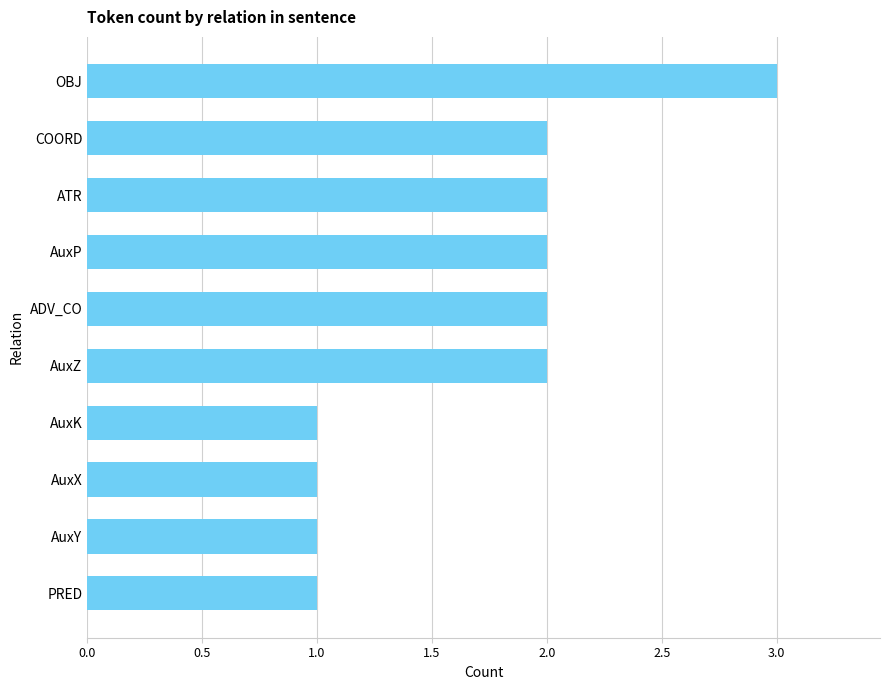

Reading bottom to top, transcribe all the data shown in this chart.

1	1	1	1	2	2	2	2	2	3